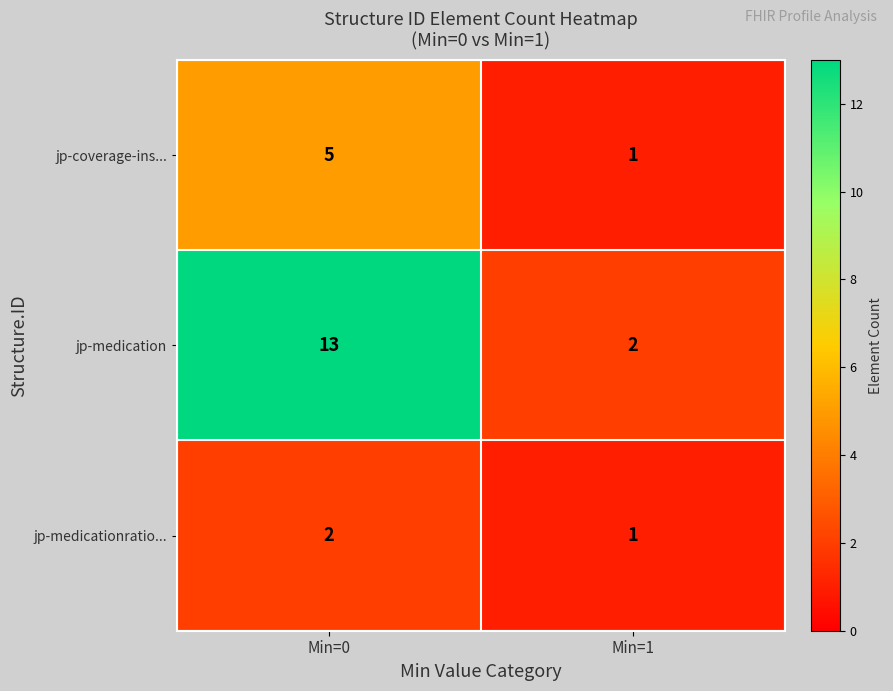

What is the average value of the jp-coverage-ins... series?

3